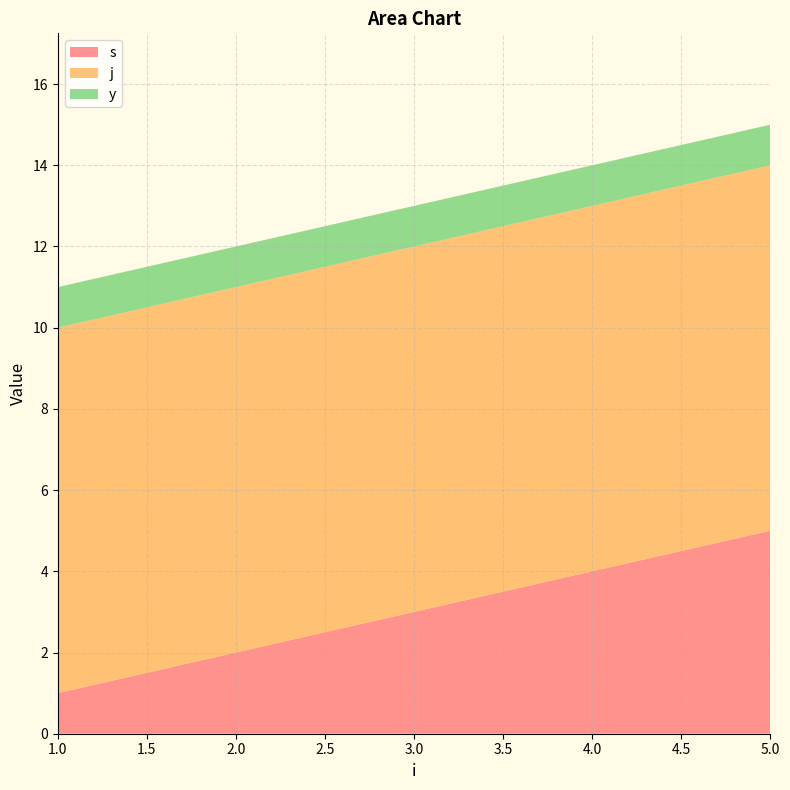

Reading left to right, what are all the values shown in this chart?

s: 1=1	2=2	3=3	4=4	5=5
j: 1=9	2=9	3=9	4=9	5=9
y: 1=1	2=1	3=1	4=1	5=1